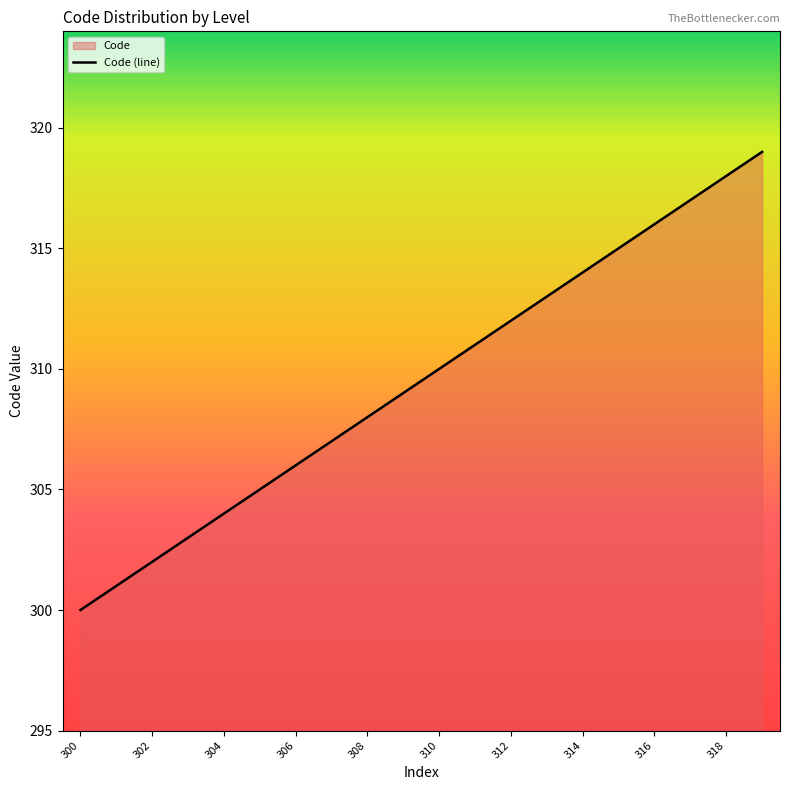

What is the change in value from 312 to 315?

+3